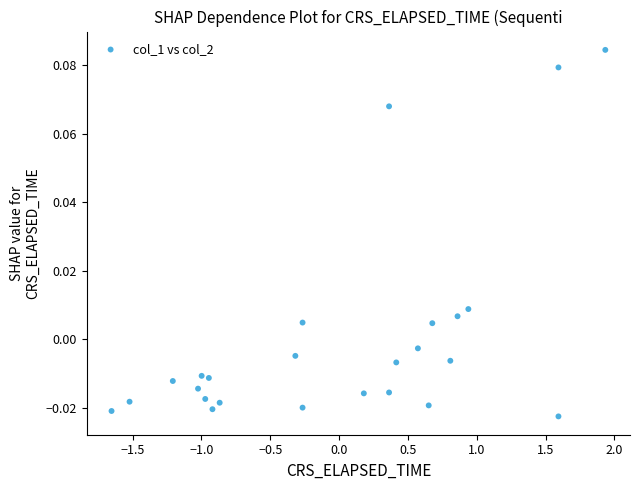

What is the range of X values (max minus min)?

3.6